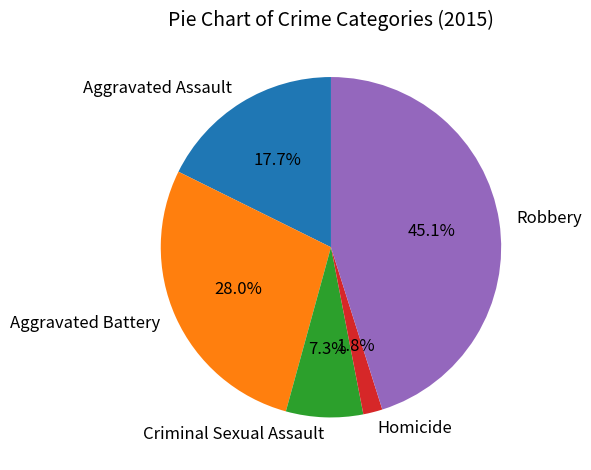

To the nearest percent, what is the combined percentage of Robbery and Aggravated Assault?

63%